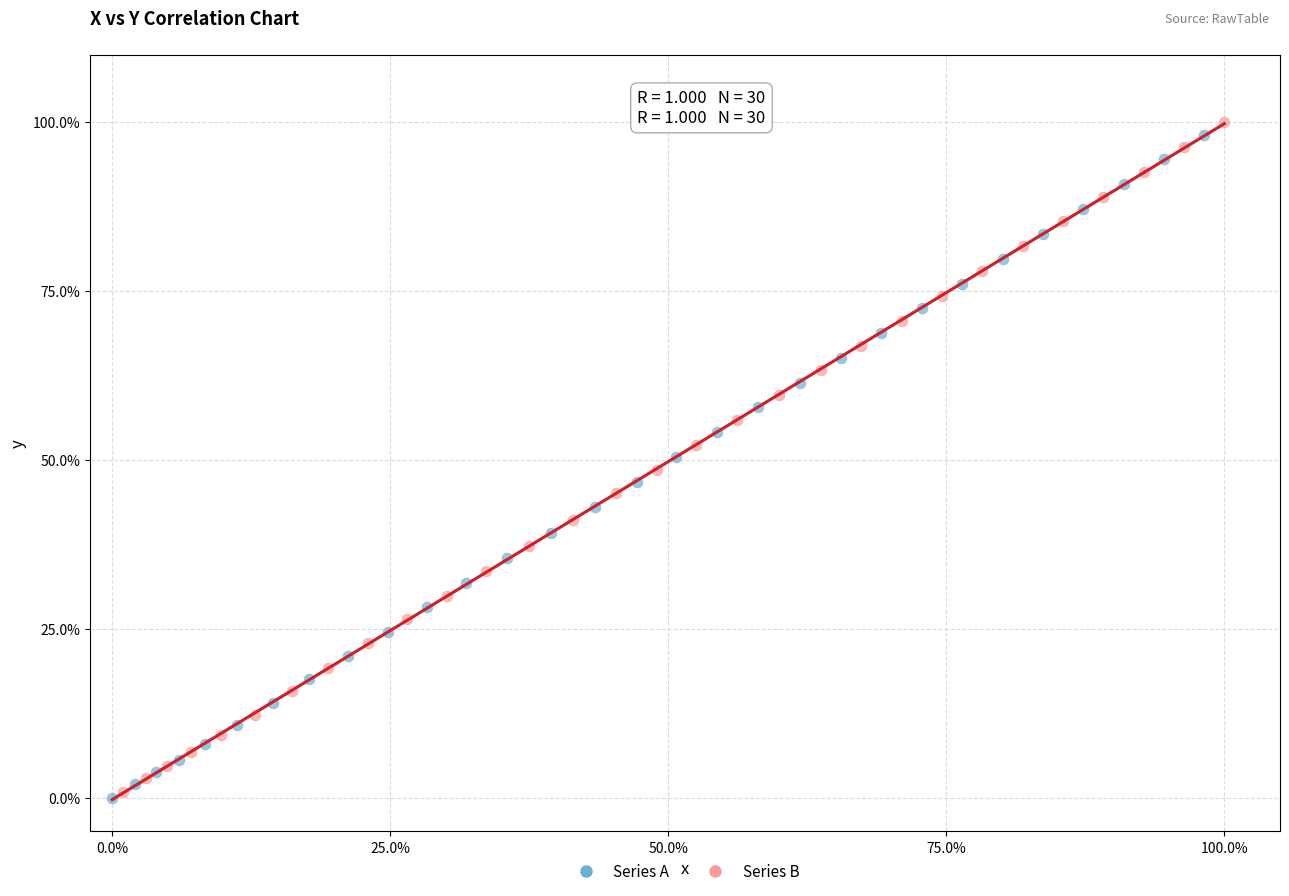

What are all the series names shown in the legend?

Series A, Series B